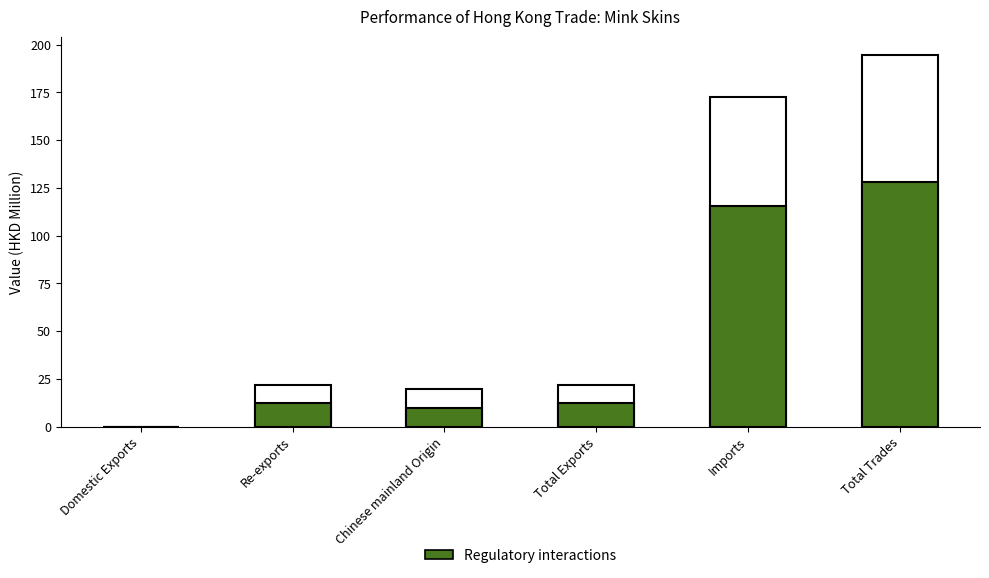

Reading right to left, transcribe all the data shown in this chart.

127.8	115.6	12.2	9.9	12.2	0.0